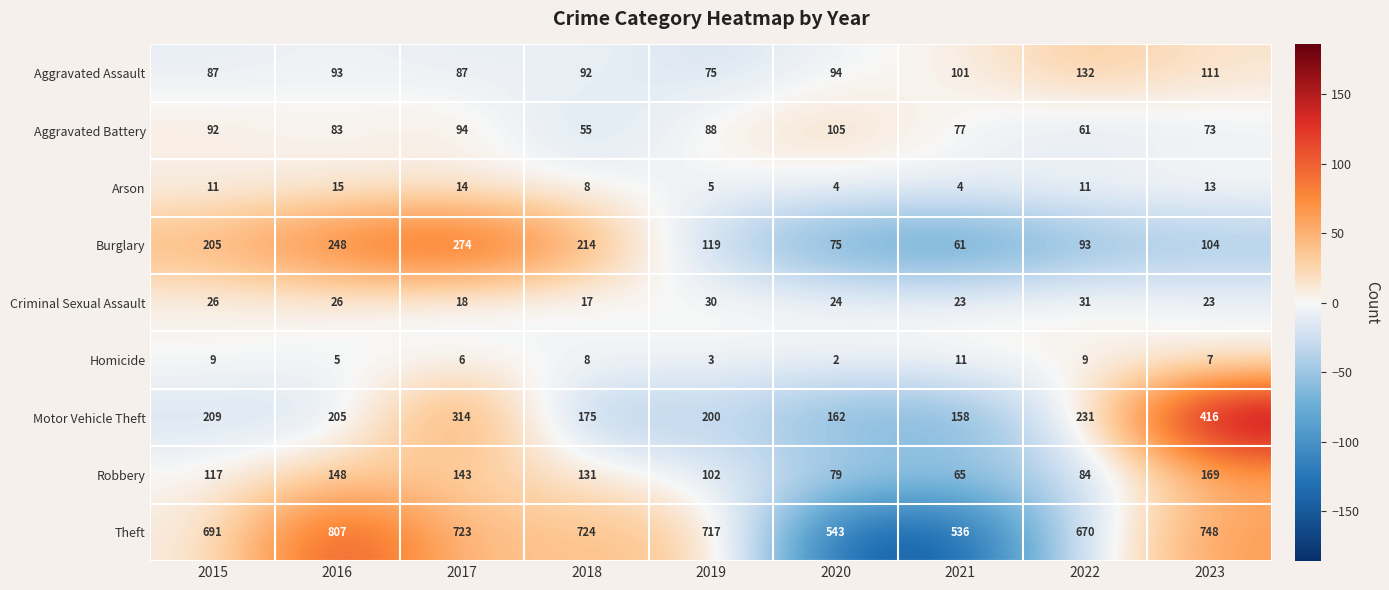

Which label corresponds to the smallest value in the chart?

2020